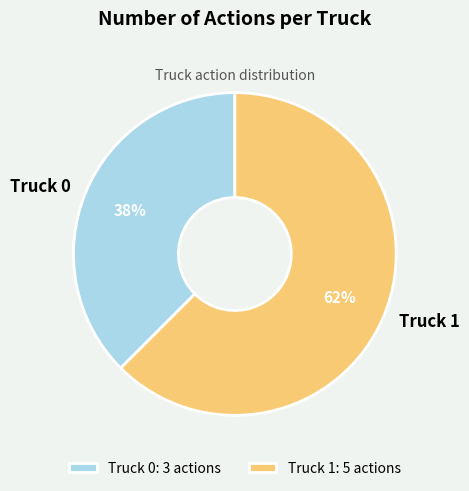

Which has a higher value, Truck 0: 3 actions or Truck 1: 5 actions?

Truck 1: 5 actions